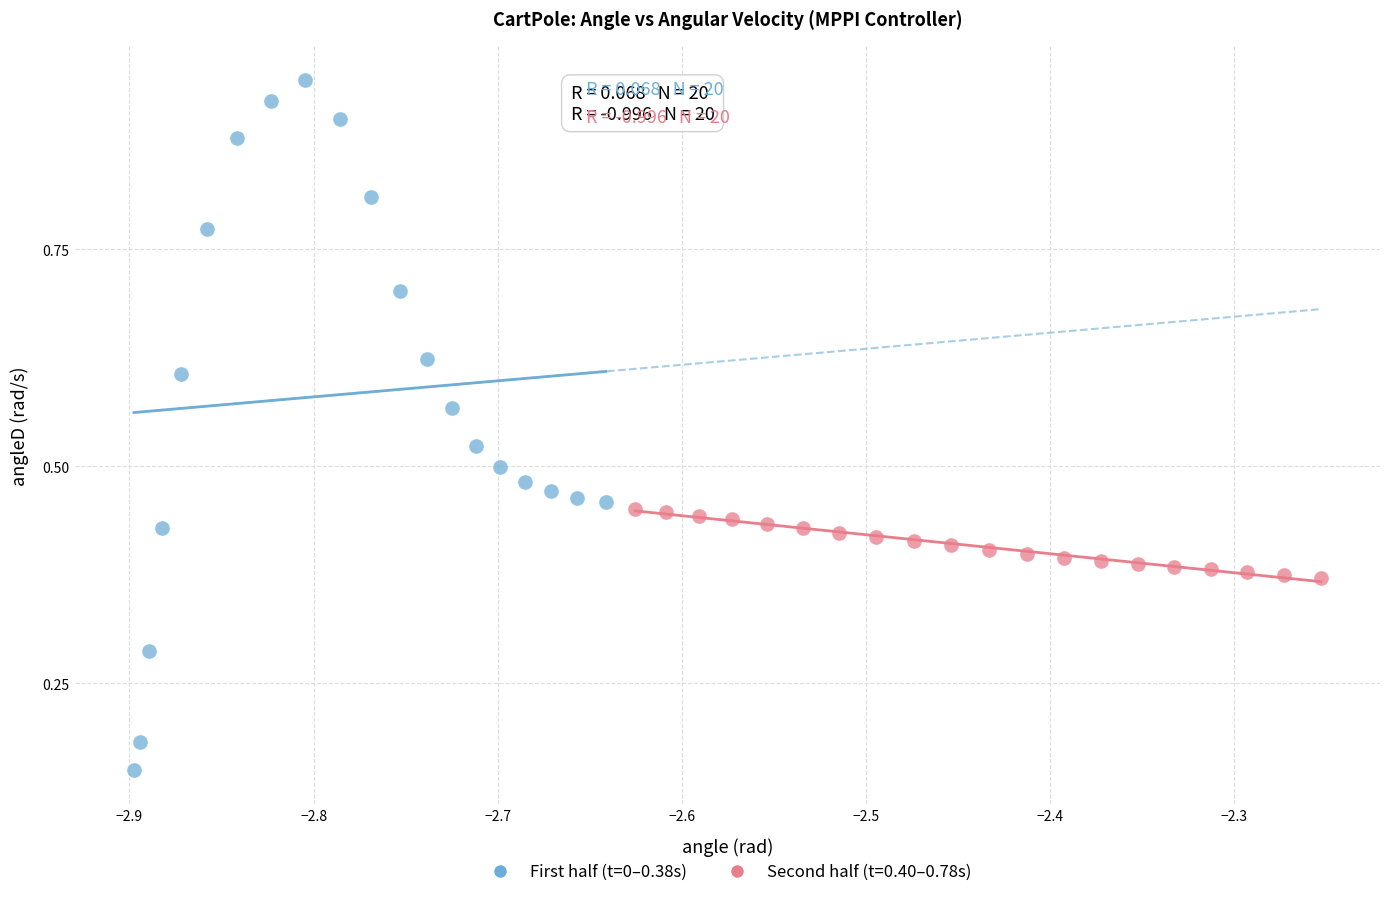

Which series reaches the minimum Y coordinate?

First half (t=0–0.38s)